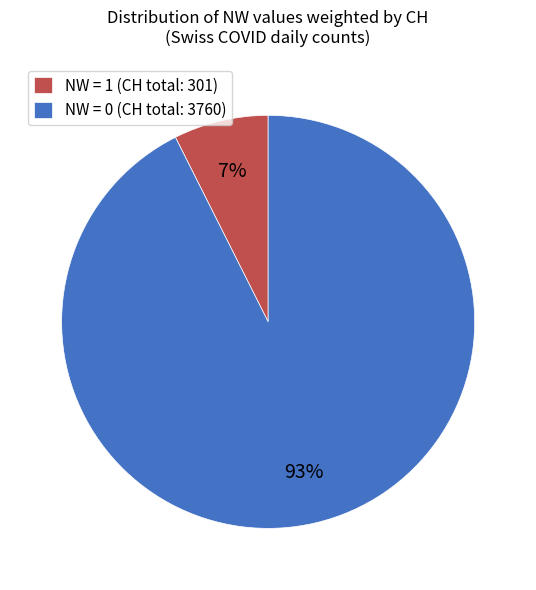

Do NW = 1 (CH total: 301) and NW = 0 (CH total: 3760) together represent more than half of the pie?

Yes